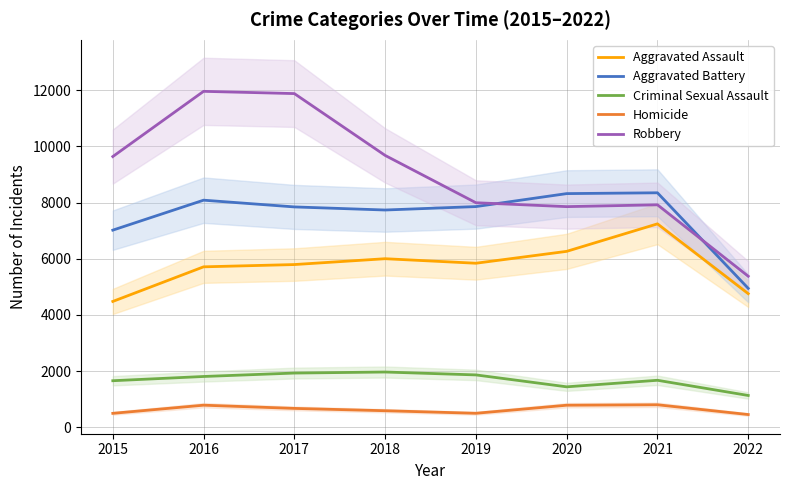

What is the total value across all series at 2022?

16665